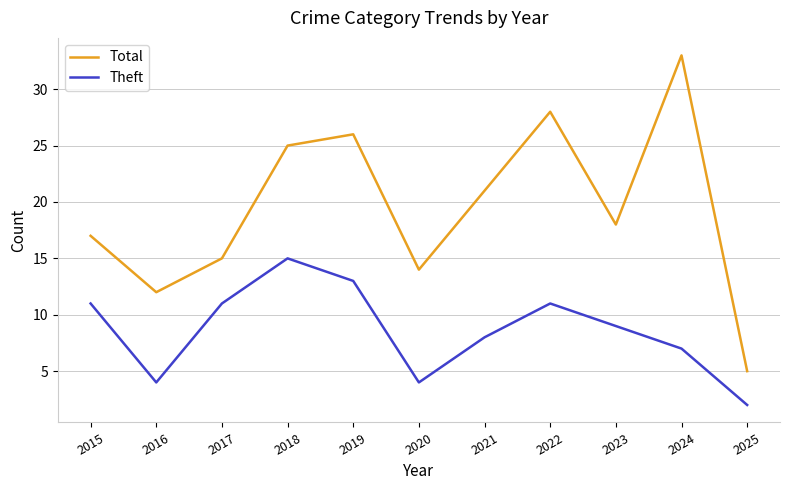

What are all the series names shown in the legend?

Total, Theft